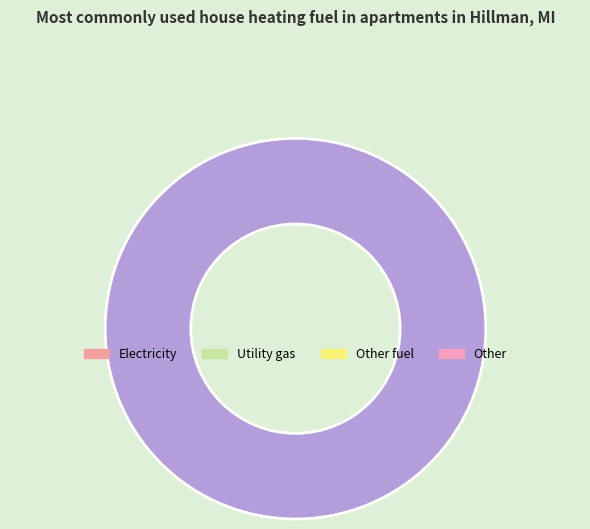

Is there a majority slice in this chart?

Yes